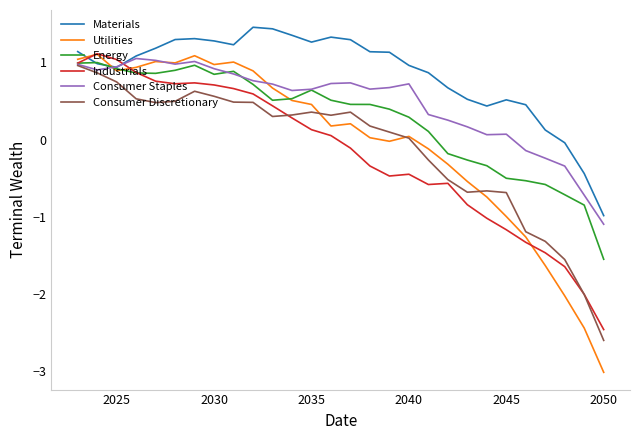

Which series has the largest total across all categories?

Materials